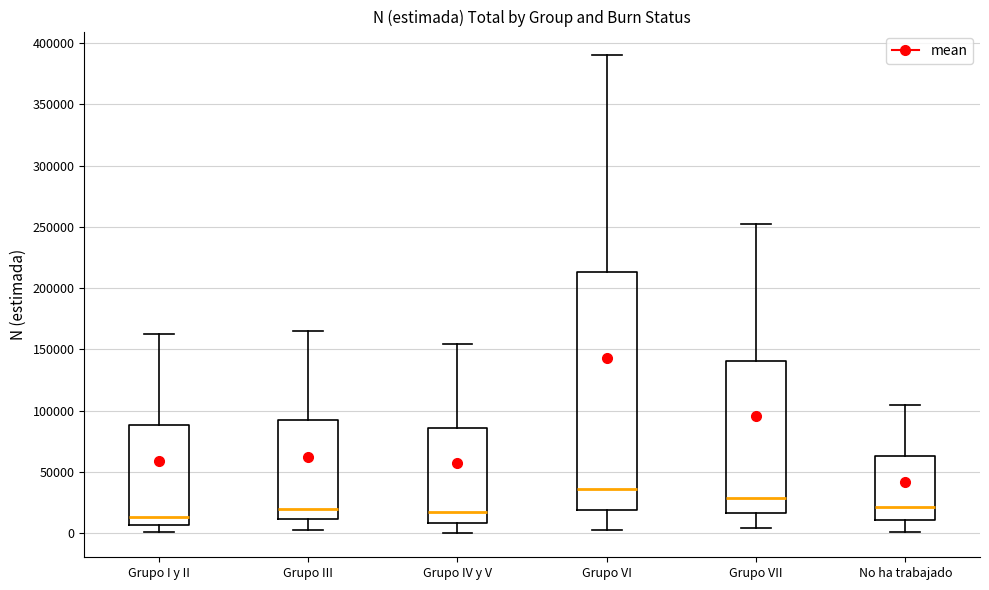

Where is the upper edge of the box for Grupo III on the y-axis? The values are not printed on the chart, so give them approximately, as read against the axis.

95000